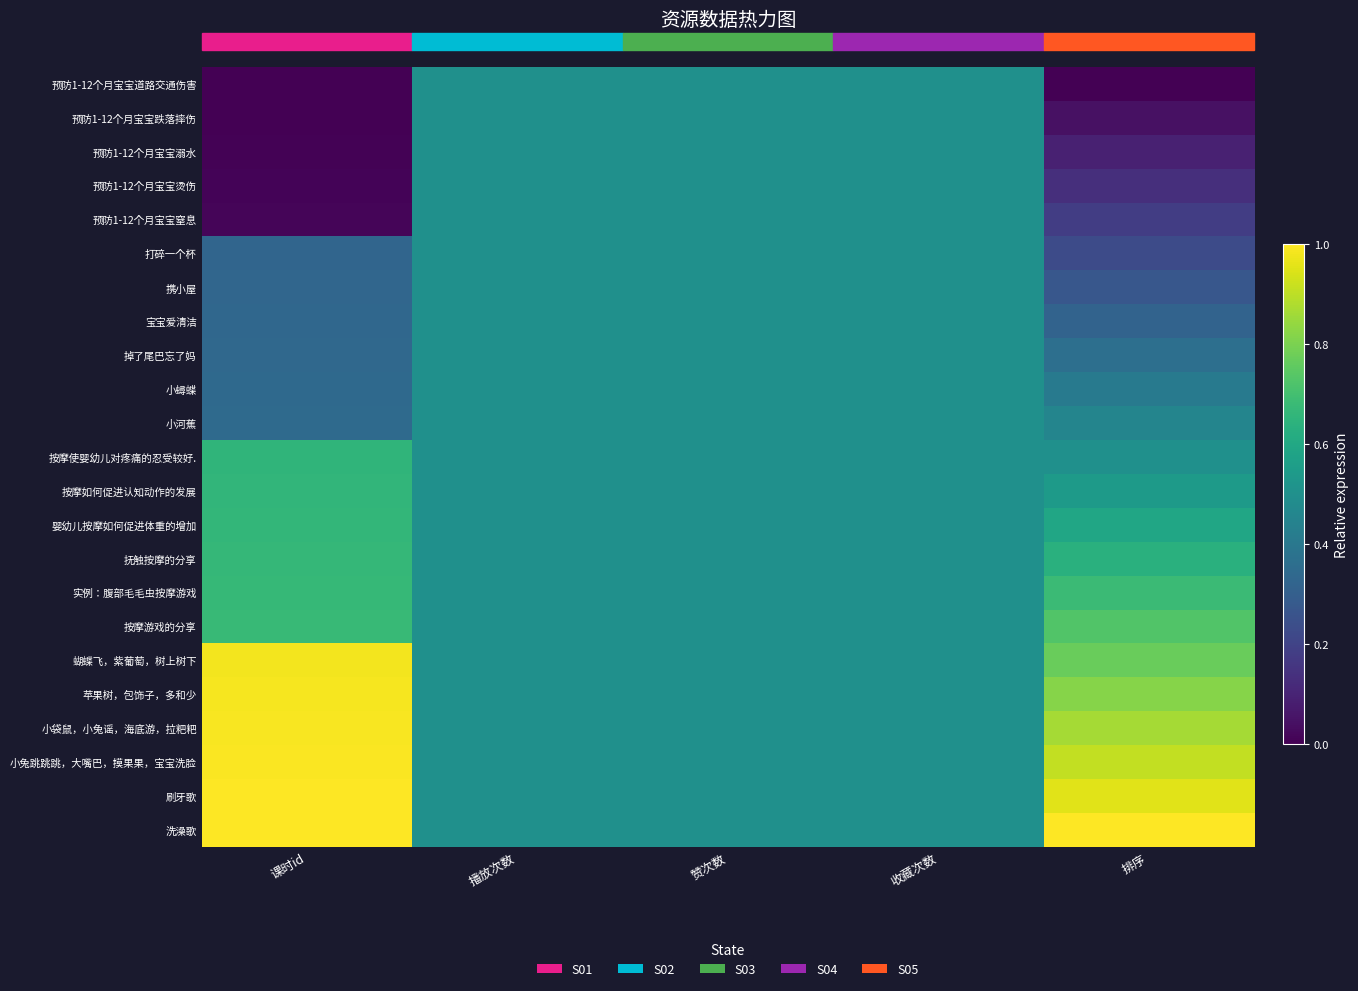

Which series has the largest total across all categories?

洗澡歌